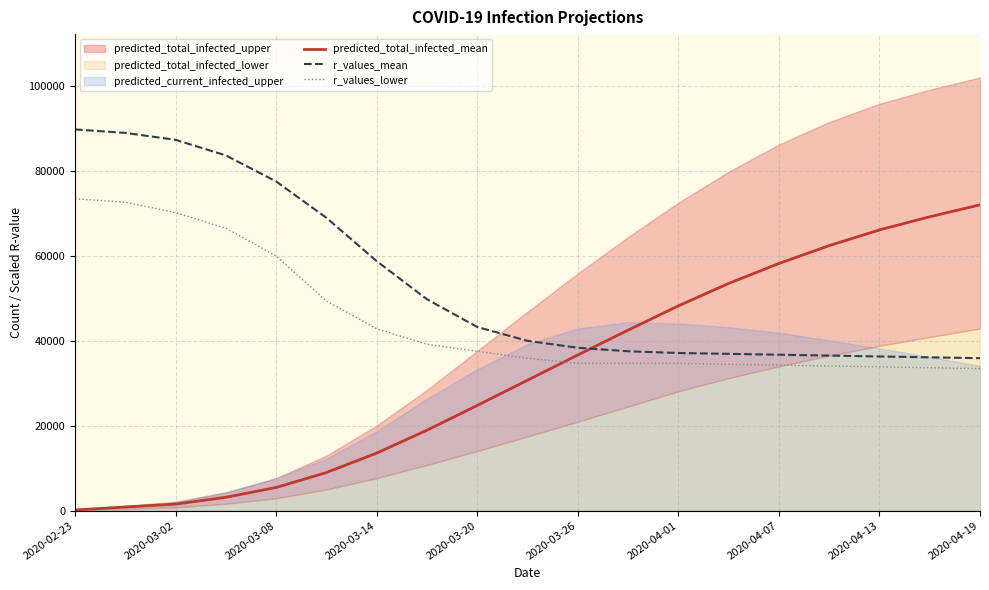

The value of r_values_lower at 2020-03-14 is 10282. True or false?

False